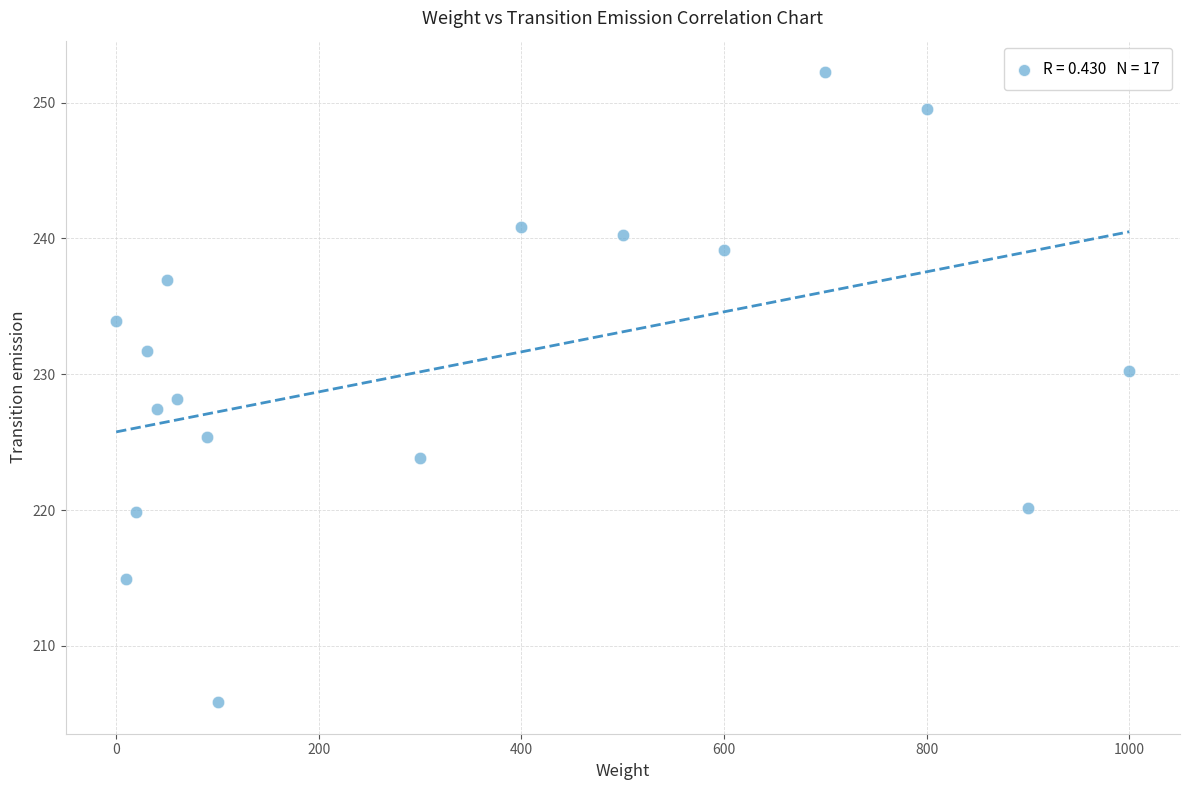

What is the range of X values (max minus min)?

1000.0